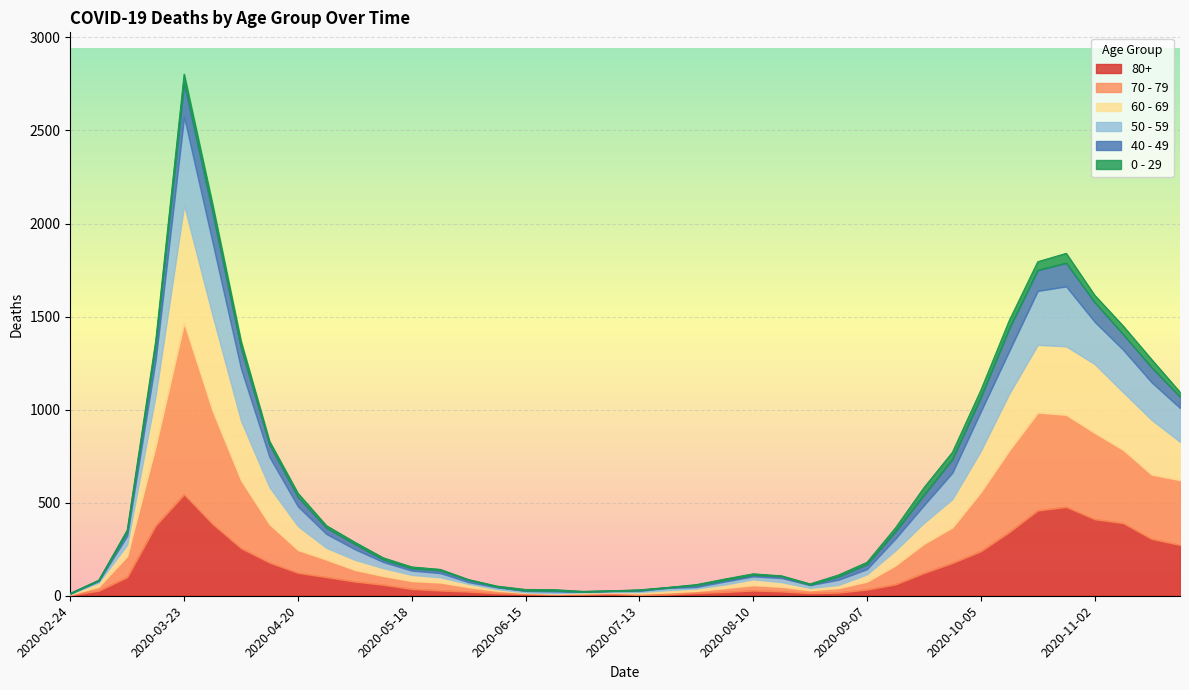

At which category is the sum across all series the highest?

2020-03-23